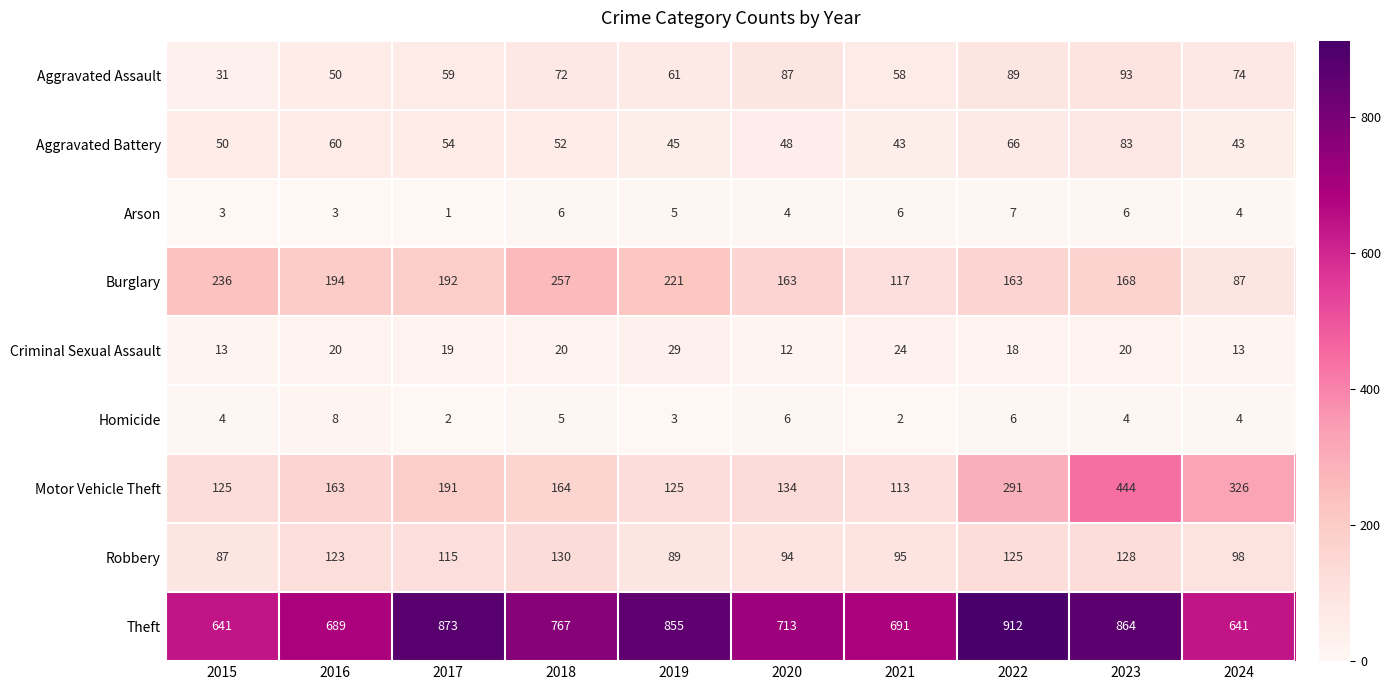

Is it true that Aggravated Assault equals 39 at 2021?

False